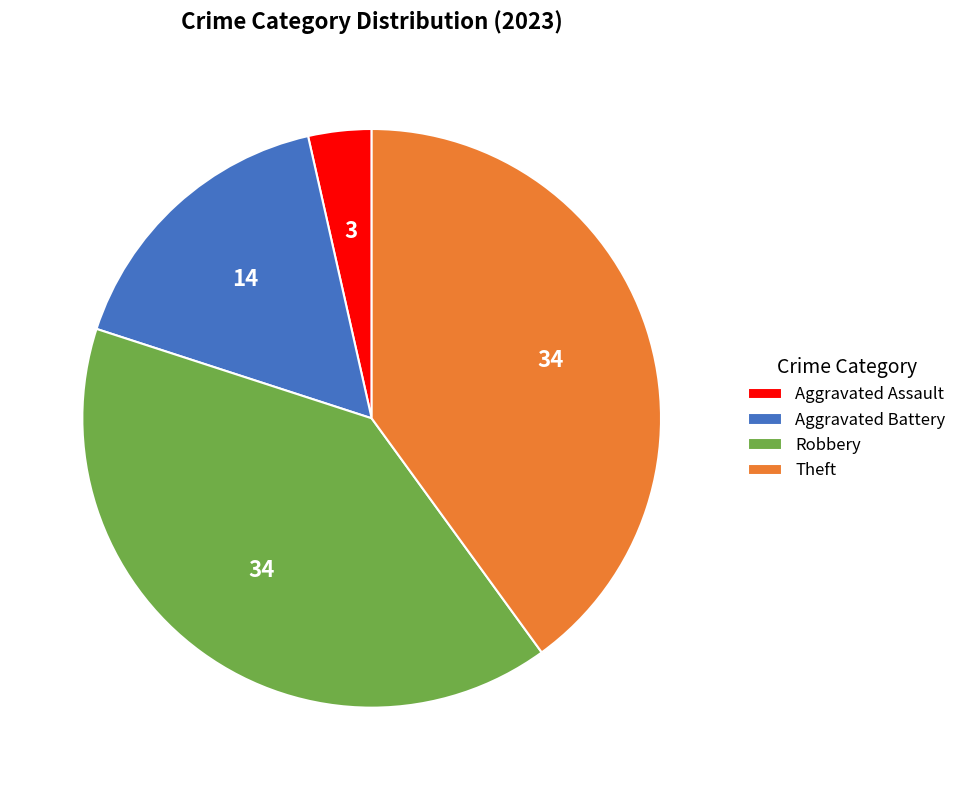

The Aggravated Battery slice represents 29% of the pie. True or false?

False